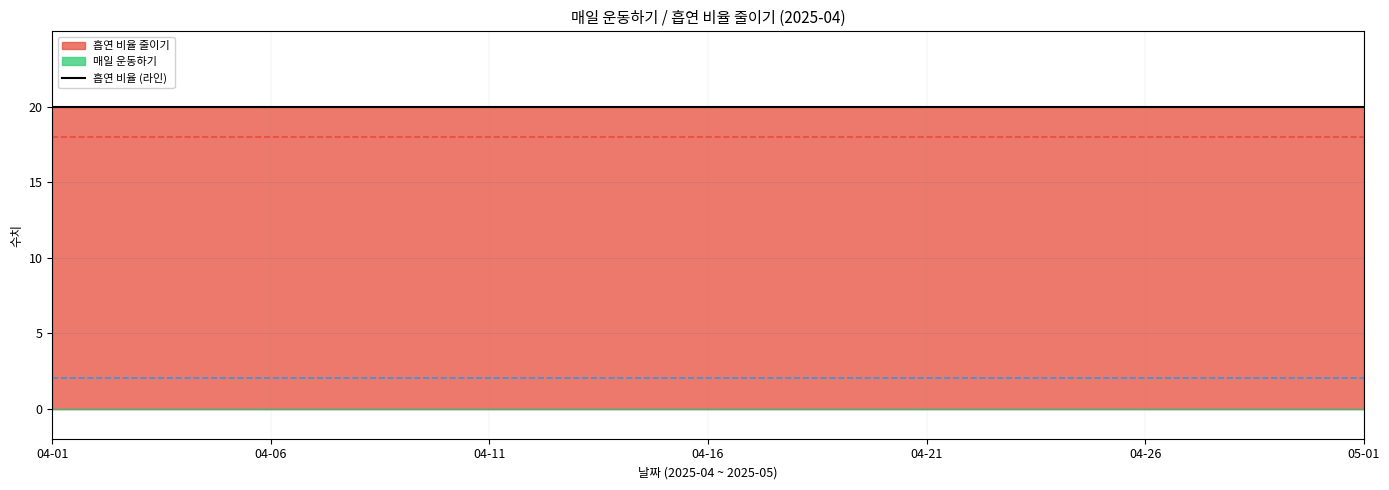

What is the label of the 31st point from the right?

2025-04-01